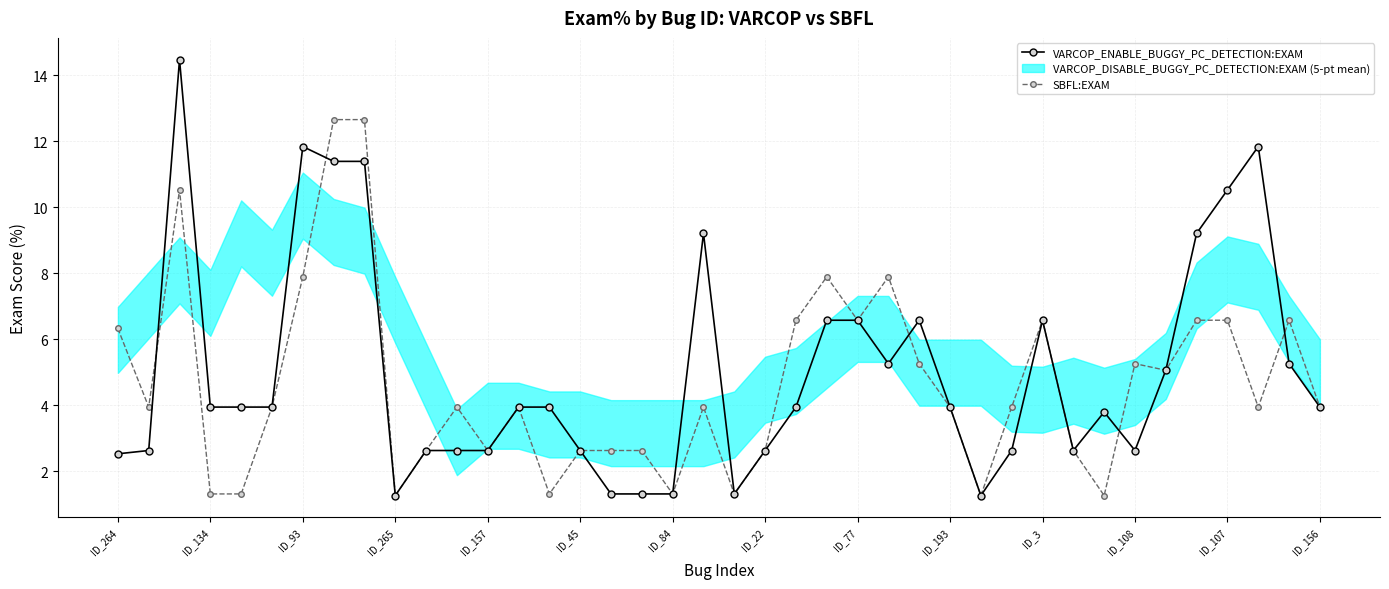

True or false: SBFL:EXAM has more than 0 interior local peaks.

True